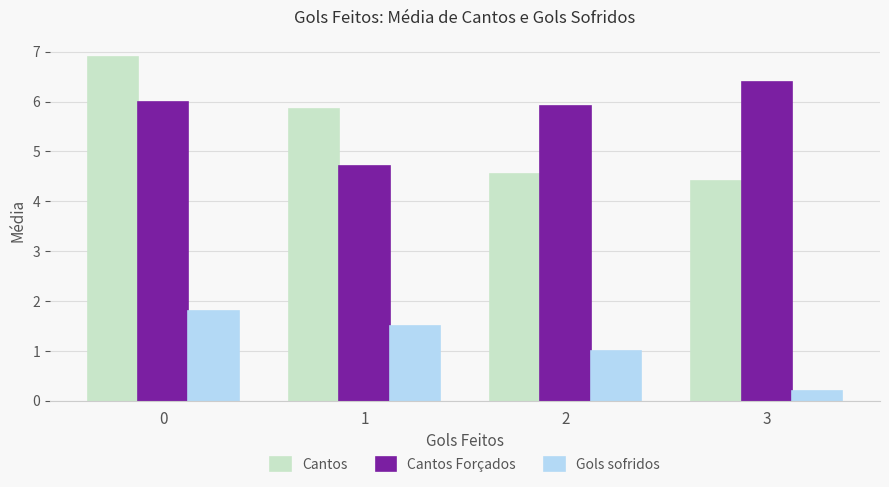

Does the chart contain stacked bars?

No